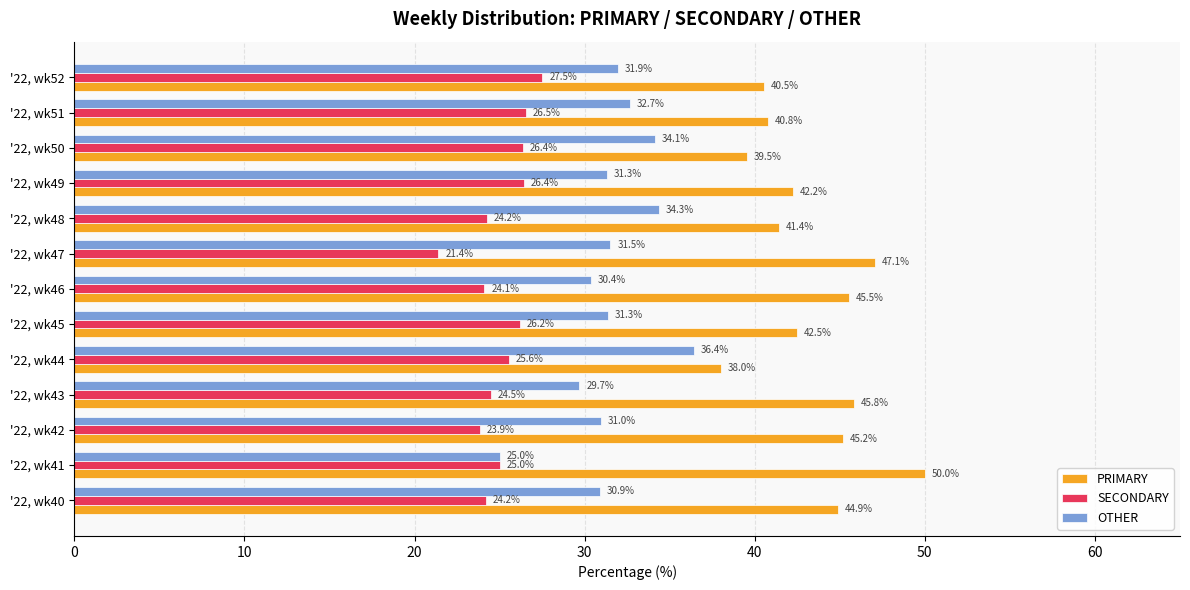

At how many categories does at least one series exceed 39?

12